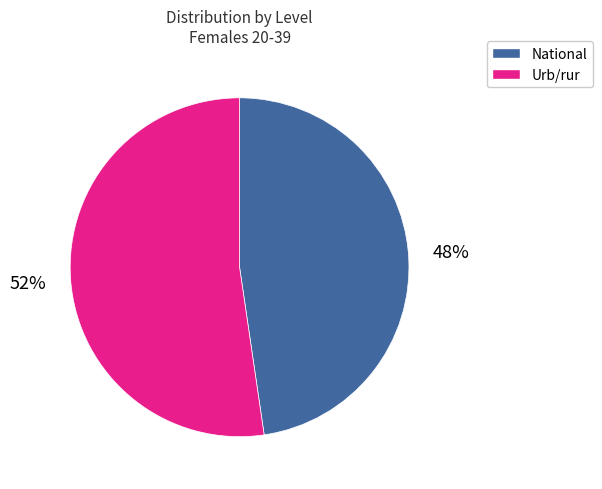

What percentage is the National slice, to the nearest percent?

48%